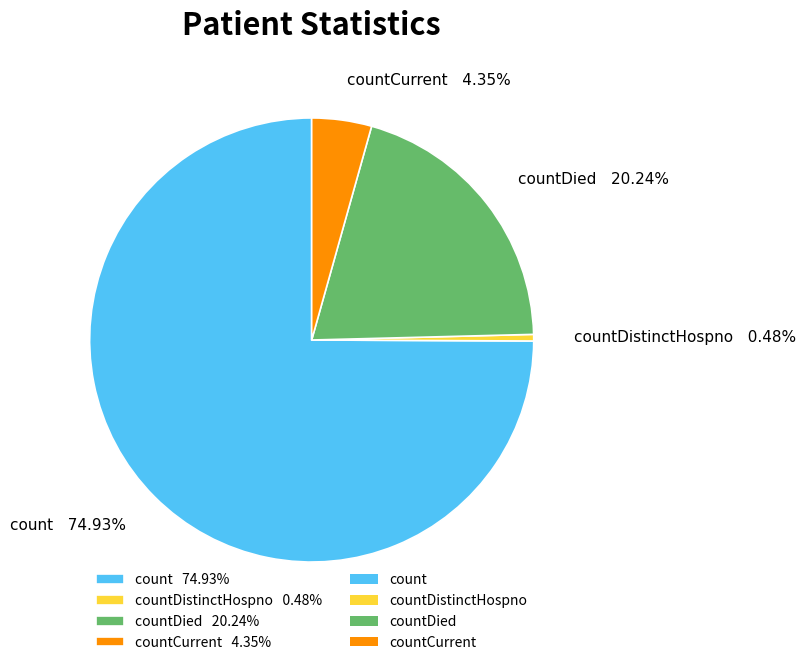

Between countDistinctHospno 0.48% and count 74.93%, which is larger?

count 74.93%